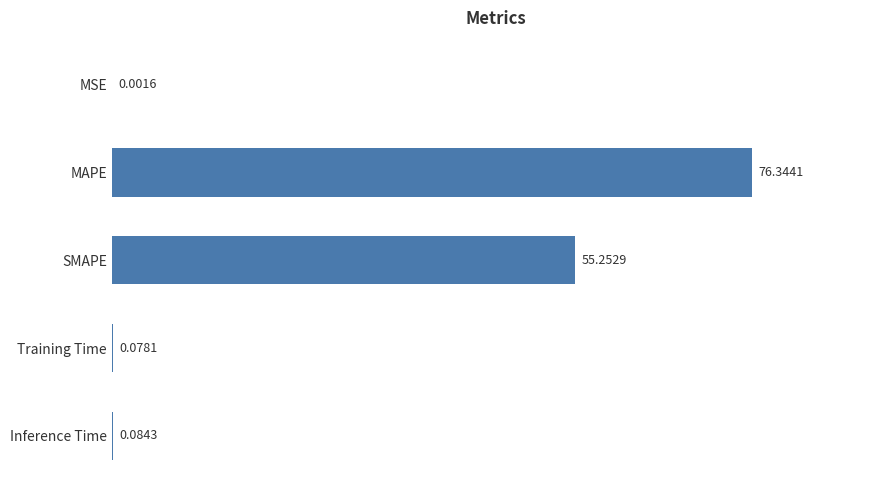

What is the sum of all values?

131.8